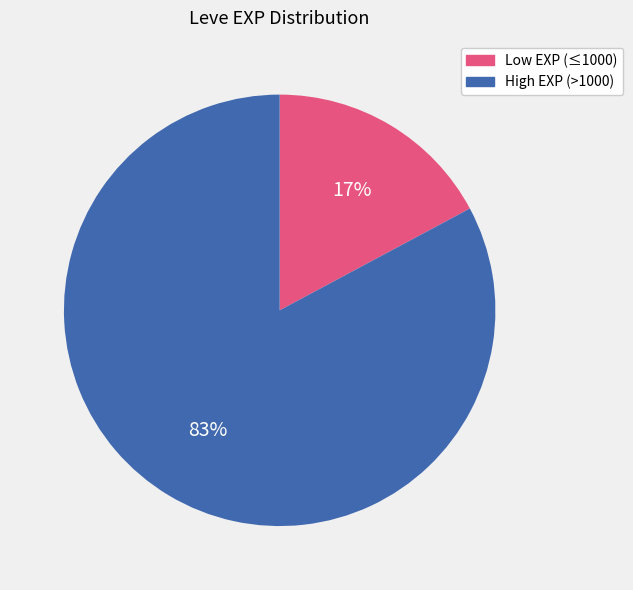

Is there a majority slice in this chart?

Yes